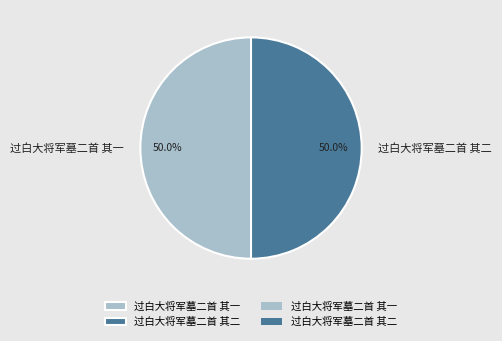

What is the ratio of the value at 过白大将军墓二首 其二 to the value at 过白大将军墓二首 其一?

1.0